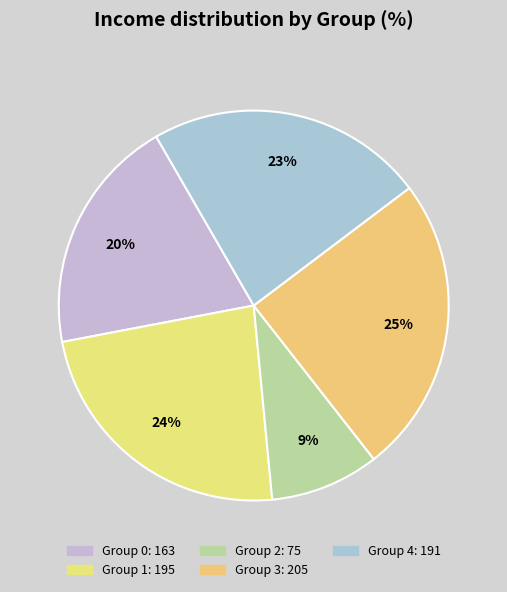

Does any single category account for the majority?

No